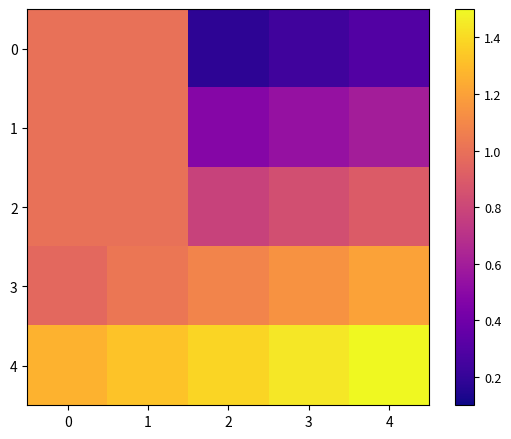

At which category is the sum across all series the highest?

1